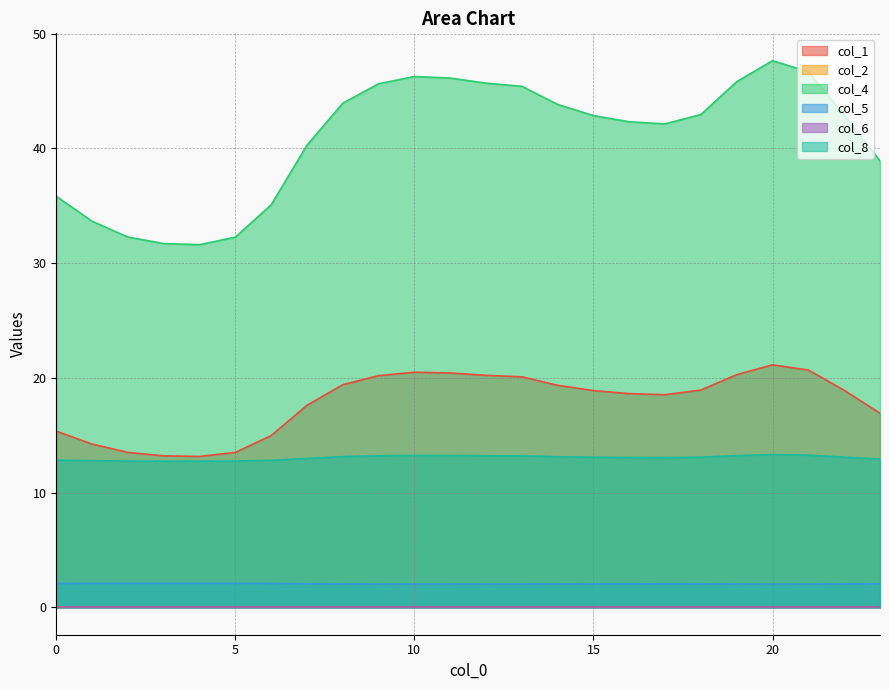

True or false: col_1 and col_5 cross at least once.

False